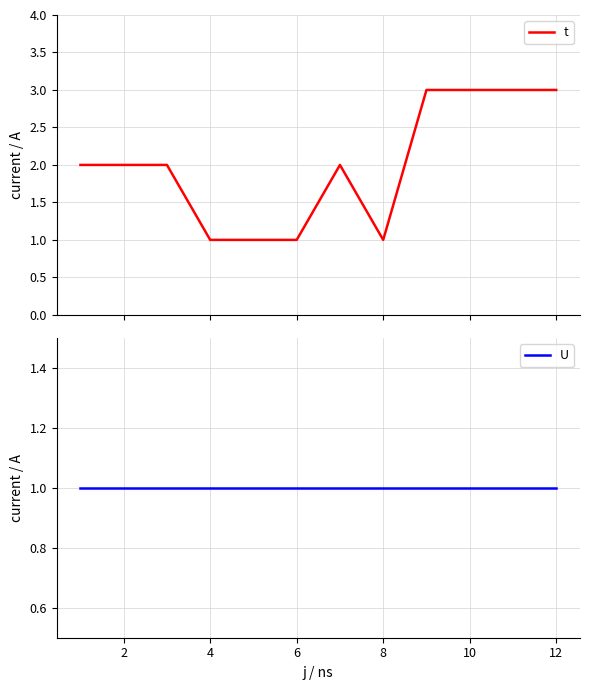

What is the highest value of the t series?

3